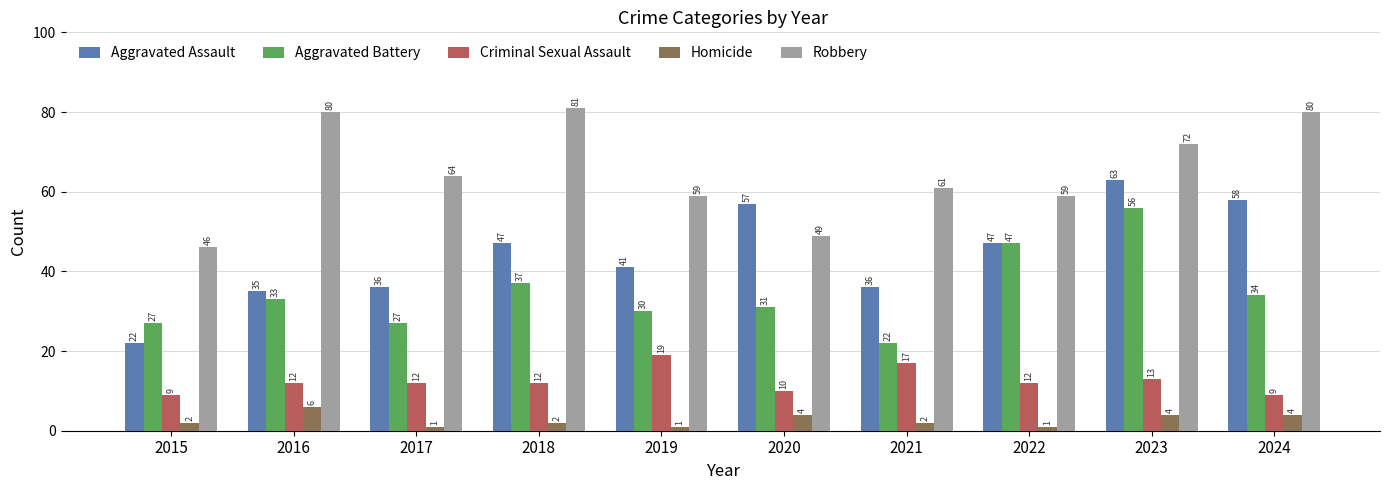

Reading left to right, extract all data points from this chart.

Aggravated Assault: 2015=22	2016=35	2017=36	2018=47	2019=41	2020=57	2021=36	2022=47	2023=63	2024=58
Aggravated Battery: 2015=27	2016=33	2017=27	2018=37	2019=30	2020=31	2021=22	2022=47	2023=56	2024=34
Criminal Sexual Assault: 2015=9	2016=12	2017=12	2018=12	2019=19	2020=10	2021=17	2022=12	2023=13	2024=9
Homicide: 2015=2	2016=6	2017=1	2018=2	2019=1	2020=4	2021=2	2022=1	2023=4	2024=4
Robbery: 2015=46	2016=80	2017=64	2018=81	2019=59	2020=49	2021=61	2022=59	2023=72	2024=80